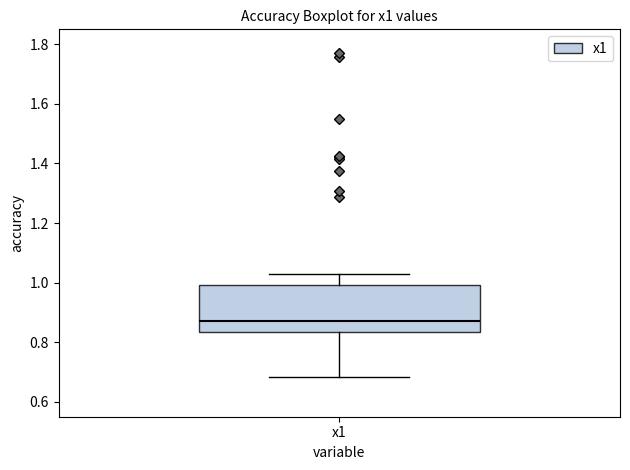

Read this box plot against the y-axis: the position of the median line, the range covered by the box, and the ends of both whiskers. The values are not printed on the chart, so give them approximately, as read against the axis.

median 0.88, box 0.84 to 1.00, whiskers 0.68 to 1.04